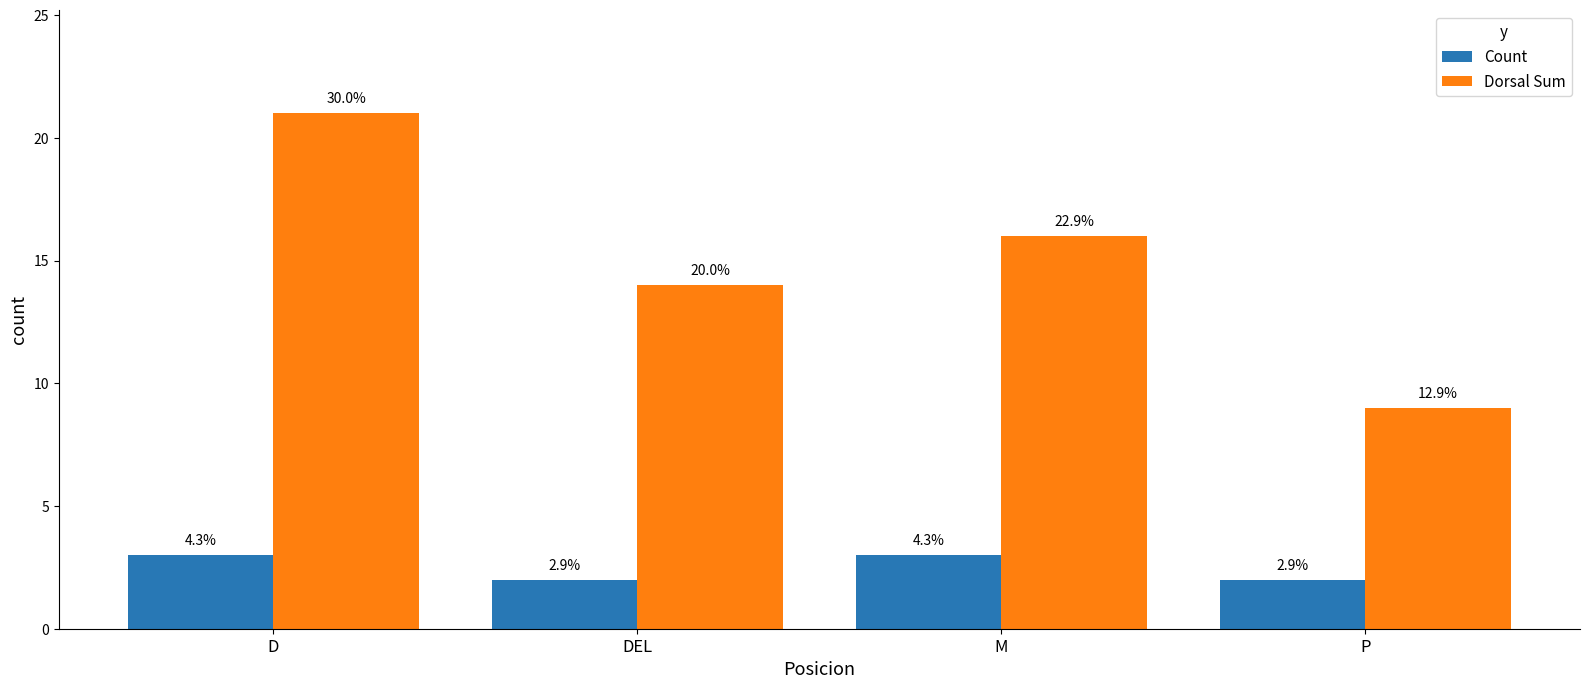

How many groups of bars are there?

4